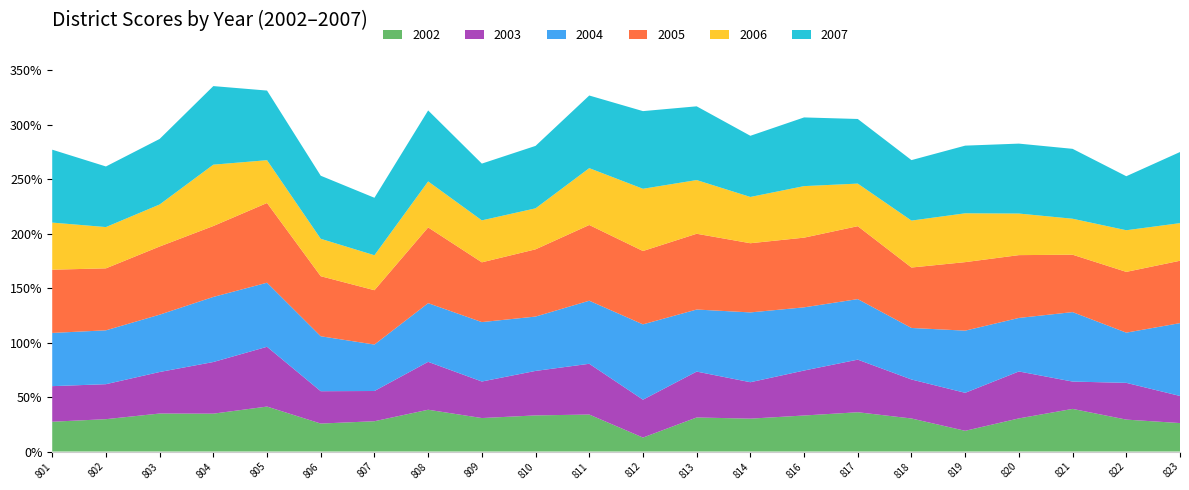

Reading left to right, list all the values displayed in this chart.

2002: 801=27.4	802=29.7	803=34.9	804=34.8	805=41.3	806=25.7	807=27.8	808=38.4	809=30.8	810=33.2	811=34.0	812=12.8	813=31.3	814=30.2	816=33.1	817=36.1	818=30.4	819=19.0	820=30.4	821=39.2	822=29.3	823=26.1
2003: 801=32.7	802=32.1	803=38.1	804=47.4	805=54.9	806=29.7	807=27.8	808=44.0	809=33.6	810=40.9	811=46.6	812=34.8	813=42.1	814=33.4	816=41.3	817=48.3	818=35.8	819=34.9	820=43.1	821=25.1	822=33.8	823=24.9
2004: 801=48.9	802=49.5	803=52.7	804=59.8	805=58.8	806=50.5	807=42.7	808=53.9	809=54.6	810=49.9	811=57.9	812=69.2	813=57.0	814=64.1	816=58.0	817=55.6	818=47.3	819=57.1	820=49.2	821=63.8	822=46.1	823=66.9
2005: 801=58.1	802=56.9	803=62.6	804=65.1	805=73.2	806=55.1	807=49.9	808=69.6	809=54.9	810=61.8	811=69.5	812=67.4	813=69.6	814=63.5	816=64.0	817=67.0	818=55.5	819=62.9	820=57.7	821=52.7	822=55.8	823=57.3
2006: 801=43.3	802=37.9	803=38.6	804=56.3	805=39.3	806=34.4	807=32.1	808=42.2	809=38.5	810=37.6	811=52.2	812=57.2	813=49.3	814=42.5	816=47.3	817=39.1	818=43.1	819=44.8	820=38.2	821=33.0	822=38.2	823=34.6
2007: 801=67.0	802=55.7	803=60.2	804=72.2	805=63.9	806=57.9	807=52.8	808=65.2	809=52.1	810=57.3	811=66.7	812=71.3	813=67.7	814=56.2	816=63.1	817=59.3	818=55.5	819=62.1	820=64.2	821=64.2	822=49.6	823=65.3